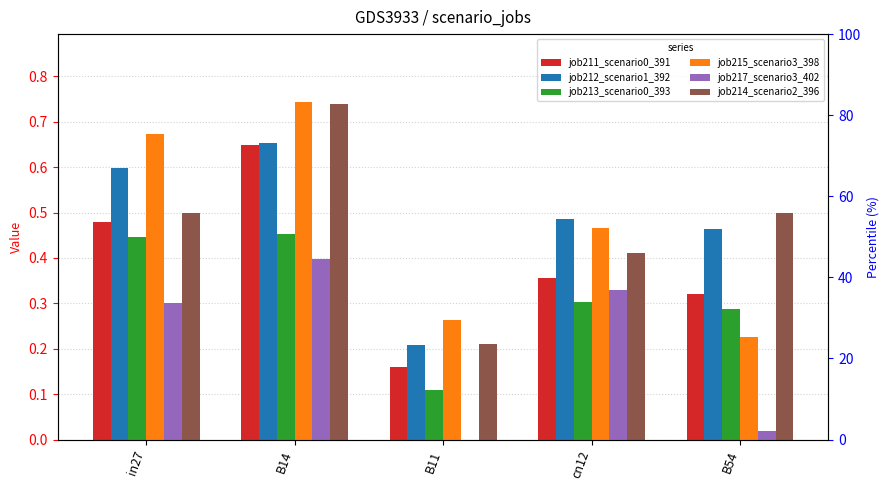

What value does the job213_scenario0_393 series have at B11?

0.1